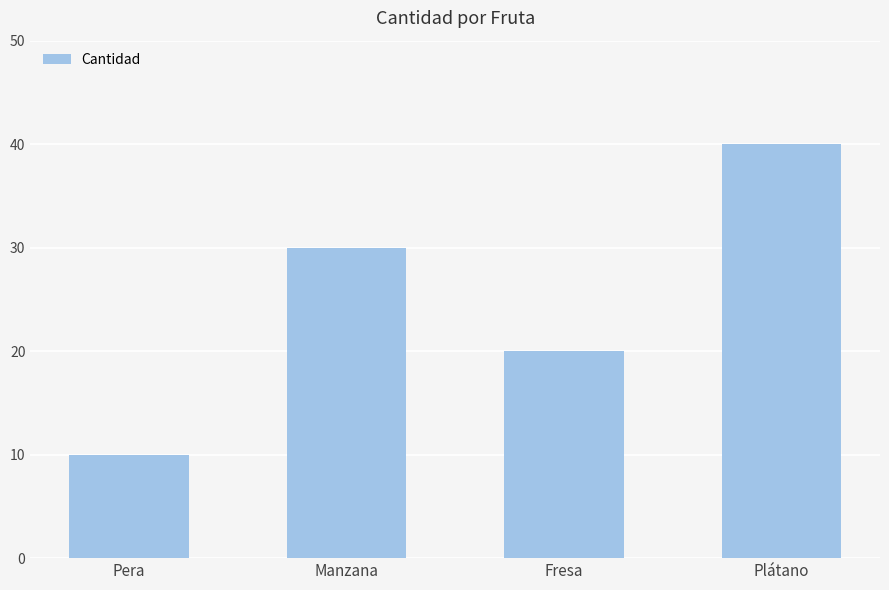

What is the change in value from Manzana to Plátano?

+10